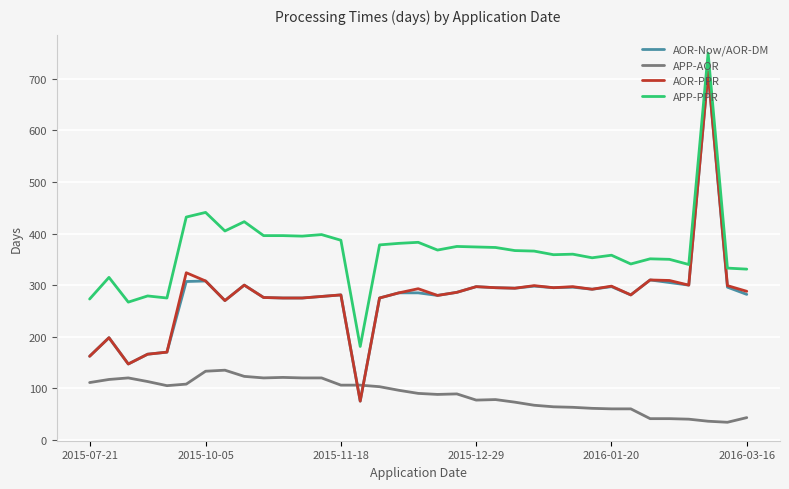

True or false: APP-AOR and APP-PPR cross at least once.

False